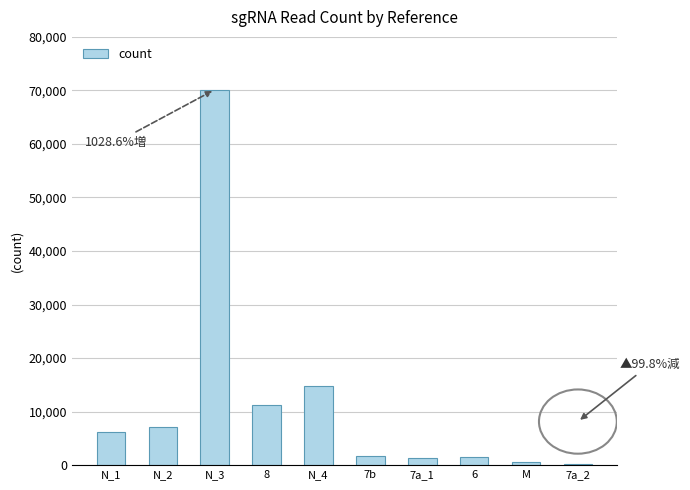

What is the sum of all values?

114706